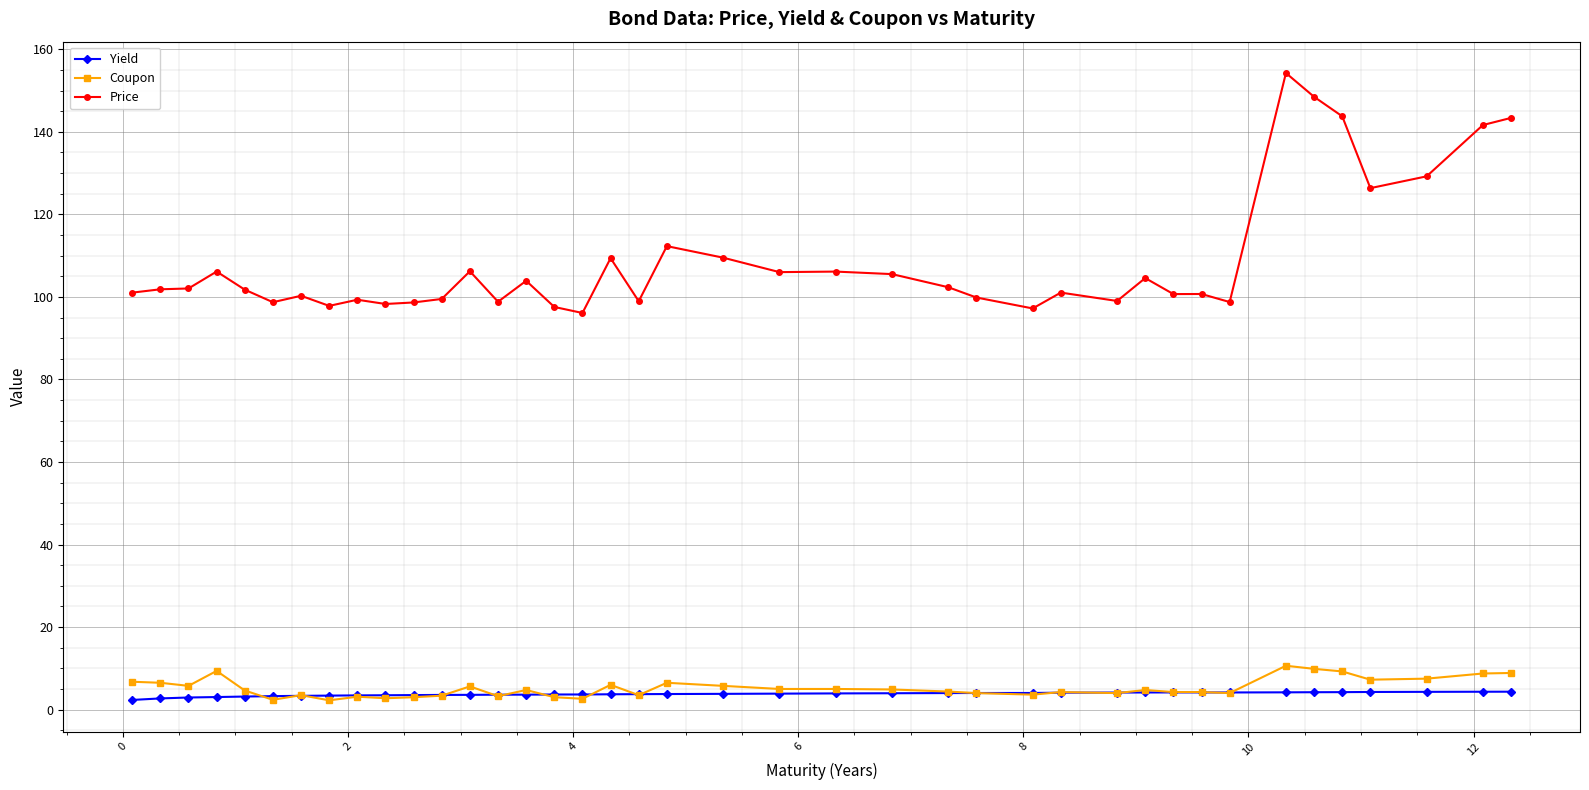

What is the maximum value for Price?

154.2